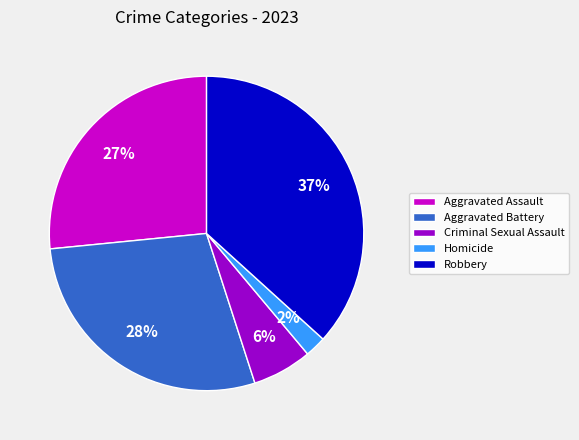

To the nearest percent, what percentage of the pie is Robbery?

37%